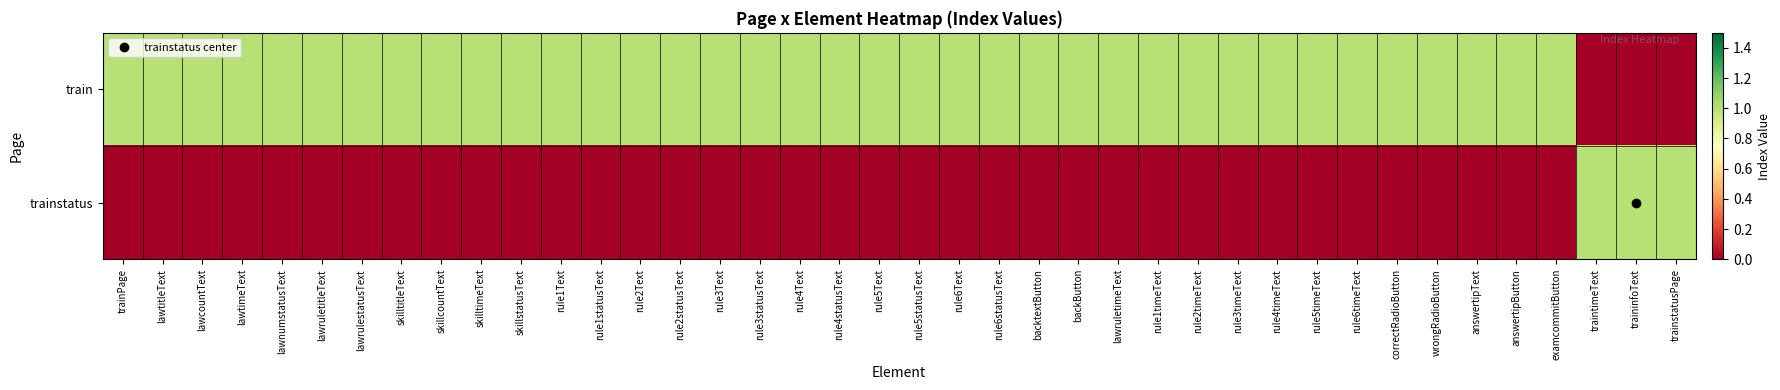

Count the number of categories in the chart.

40